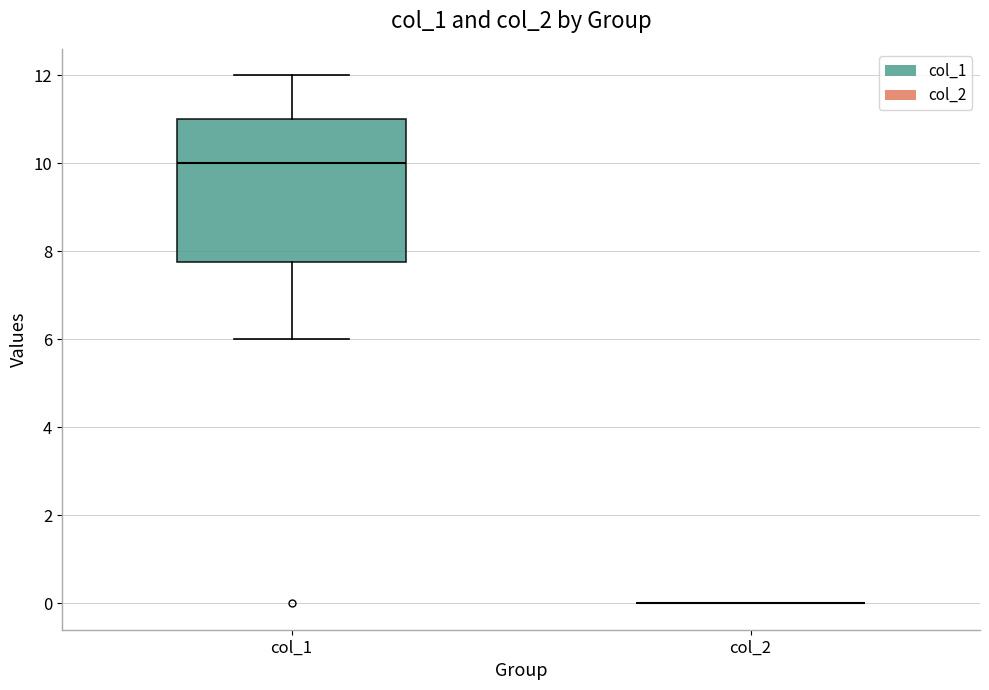

Where is the lower edge of the box for col_1 on the y-axis? The values are not printed on the chart, so give them approximately, as read against the axis.

7.8